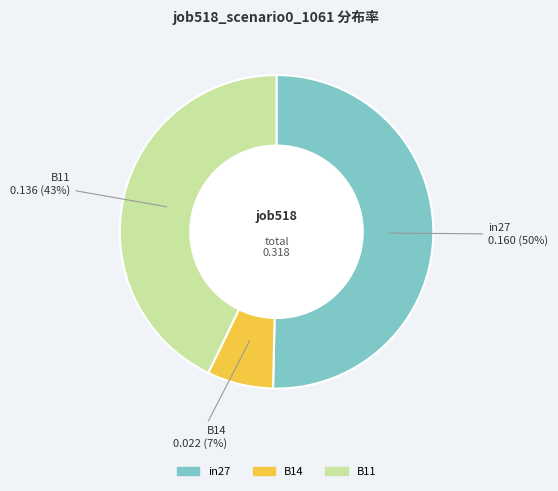

To the nearest percent, what is the combined percentage of B14 and B11?

50%